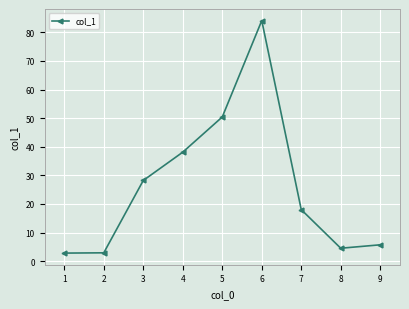

True or false: the data shows 2.8 at 1.

True